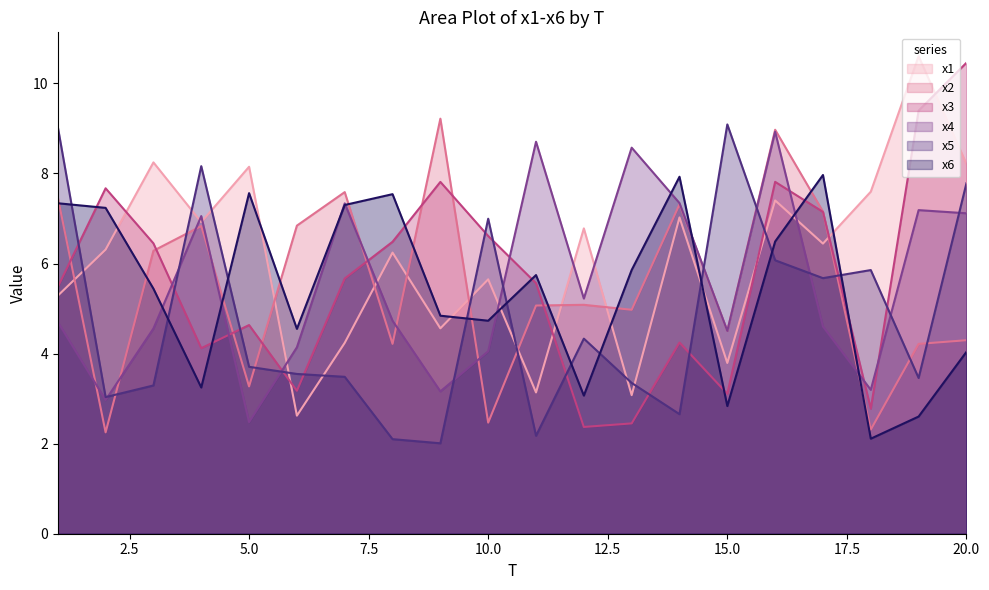

Between which two adjacent categories do x1 and x6 first intersect?

2 and 3